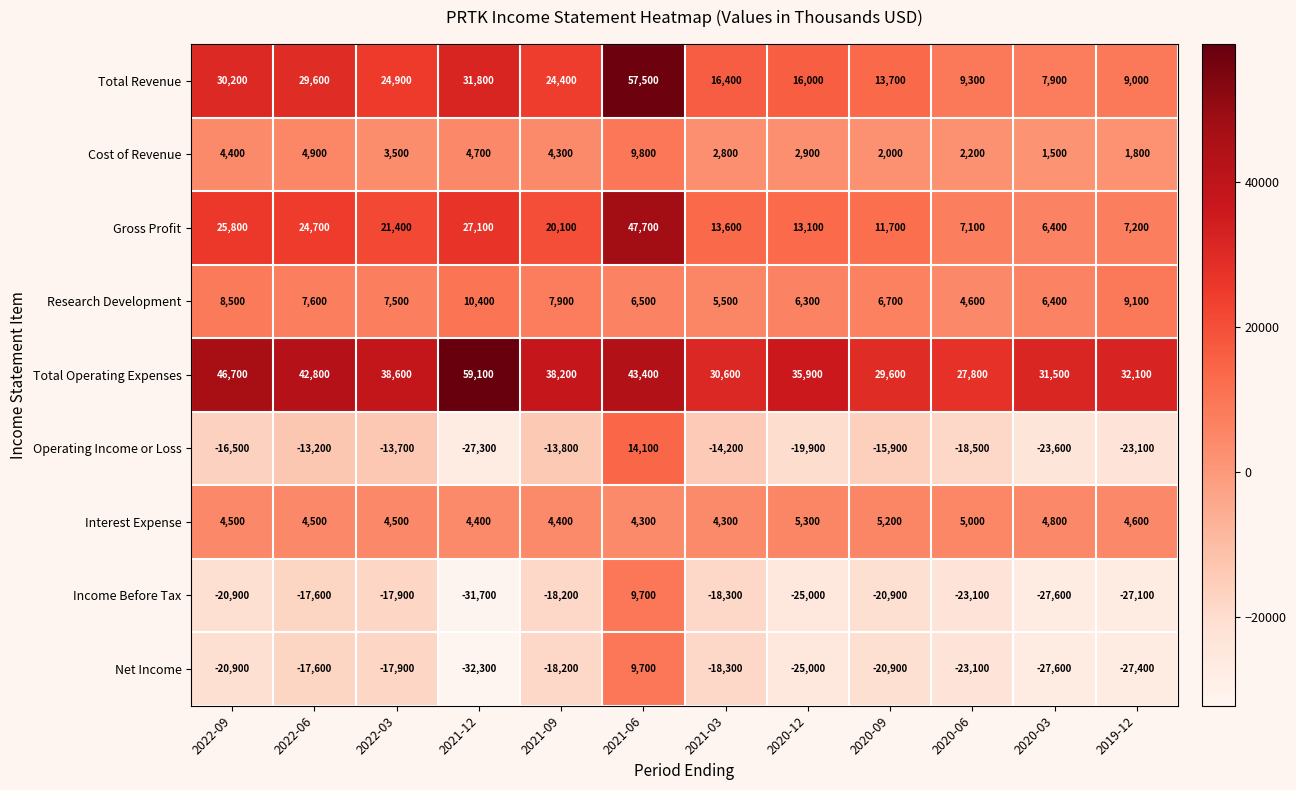

Is it true that Gross Profit equals 22280 at 2021-06?

False